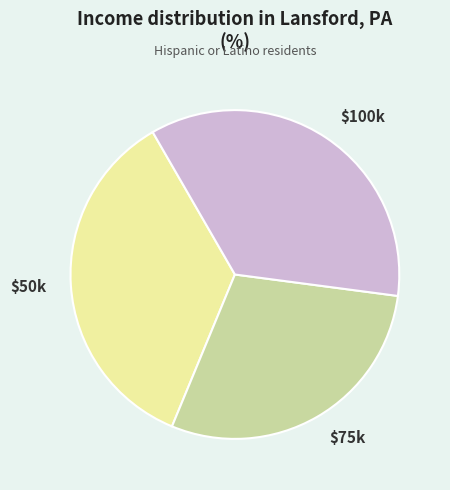

Count the number of slices in the pie.

3